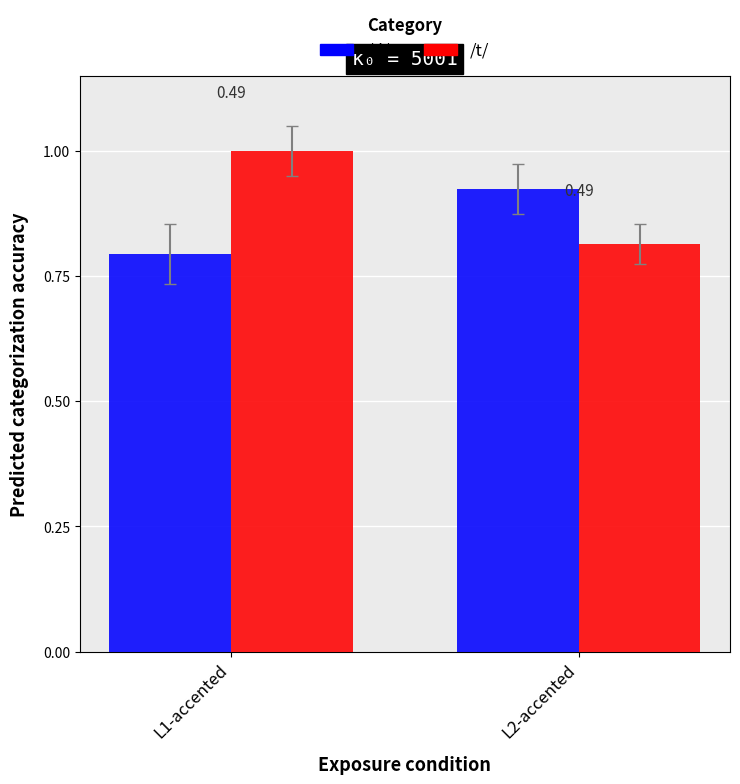

At which category is the sum across all series the highest?

L1-accented